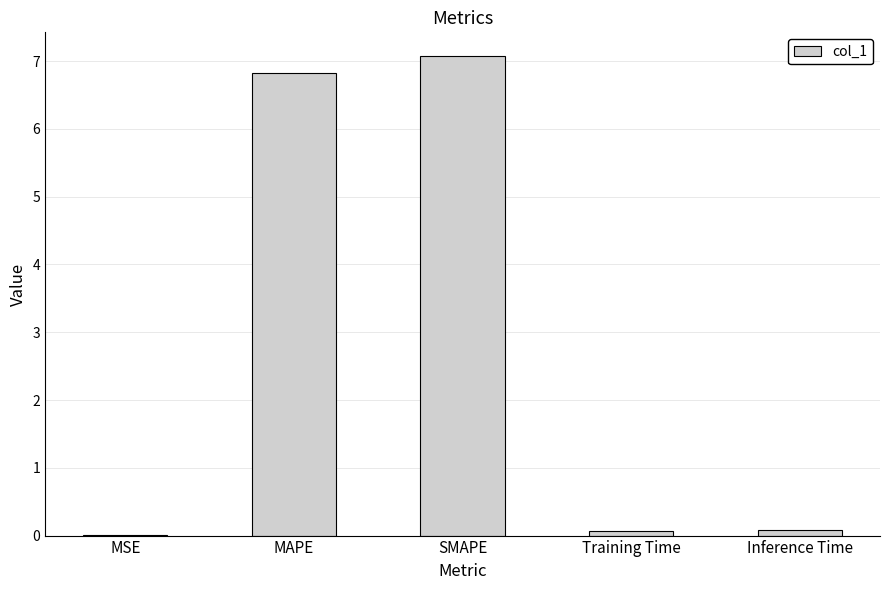

What value does the data have at Inference Time?

0.1